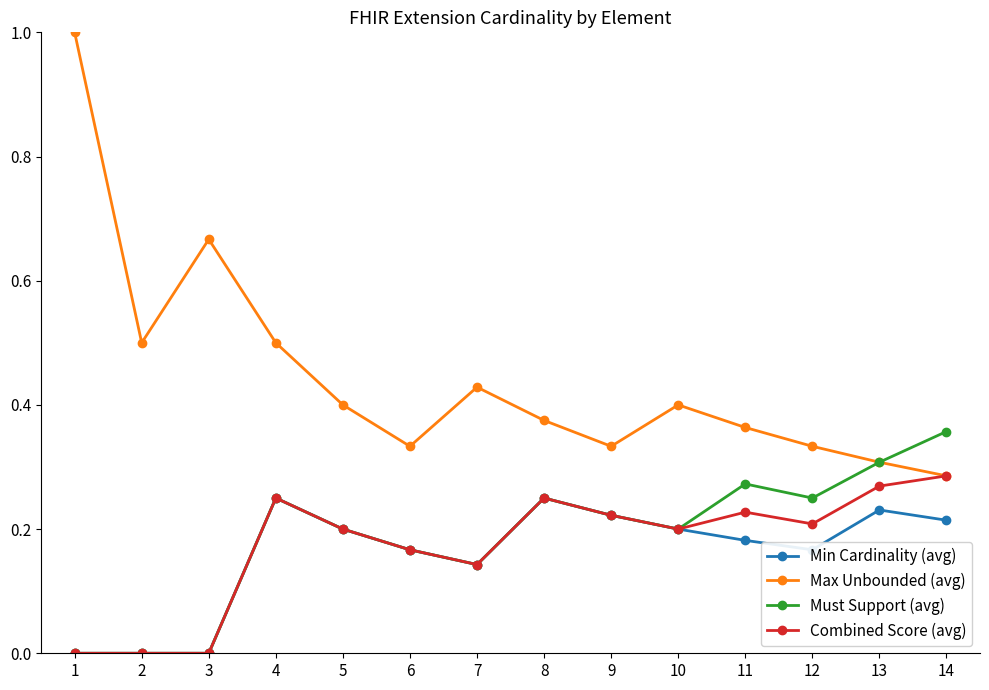

The Combined Score (avg) series shows 0.3 at 6. True or false?

False